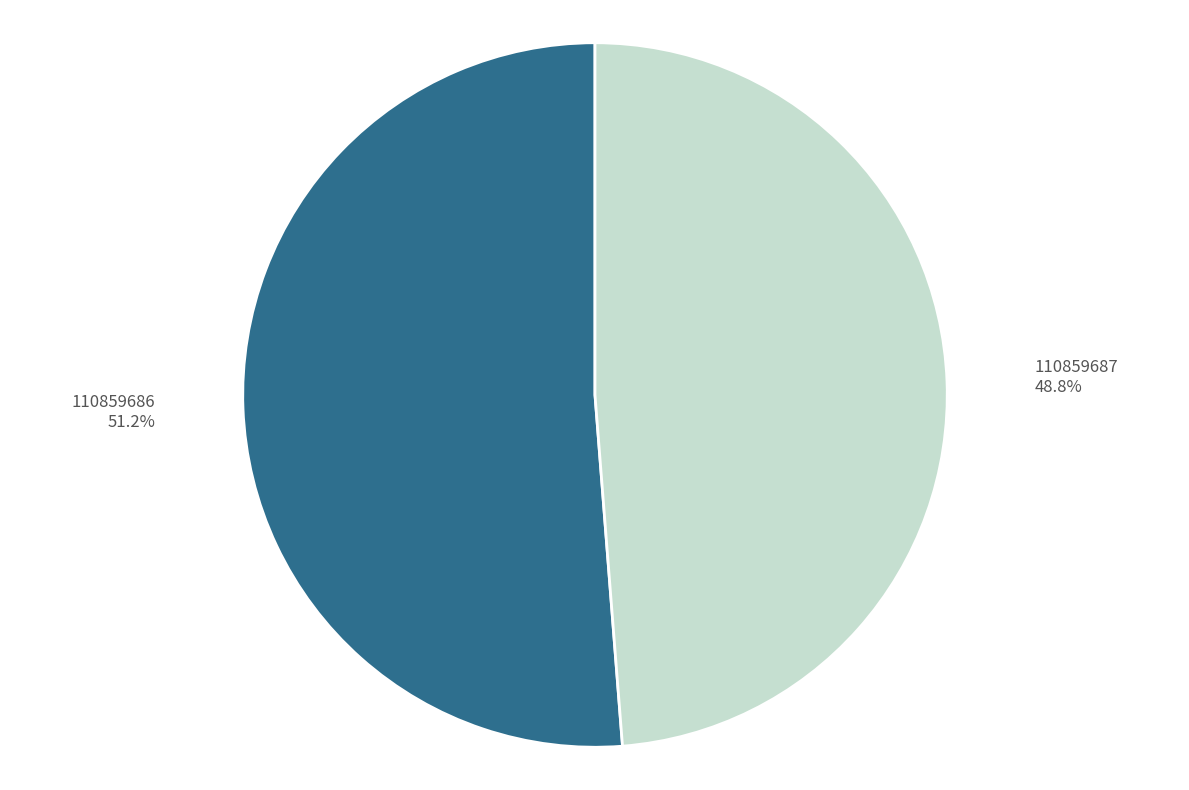

Is there any slice that represents more than half of the pie?

Yes